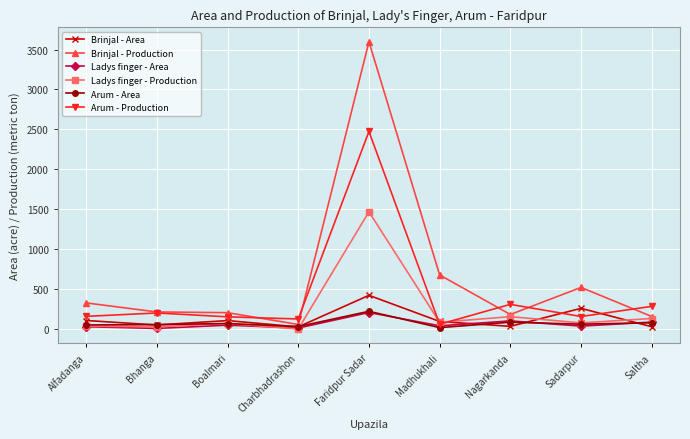

What is the difference between the second highest and second lowest values in the Brinjal - Production series?

520